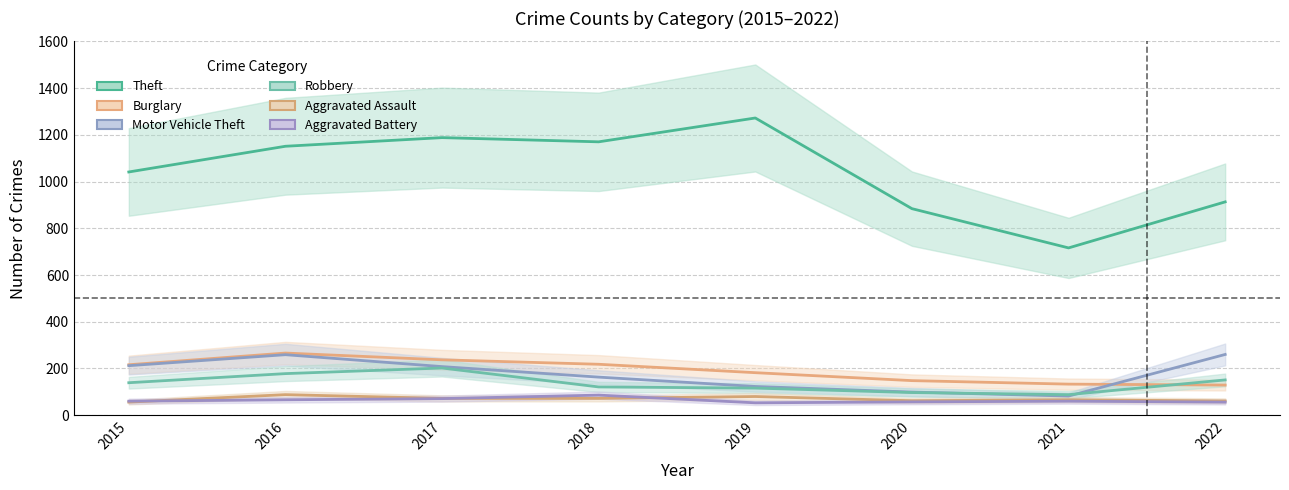

True or false: Robbery and Motor Vehicle Theft cross at least once.

True